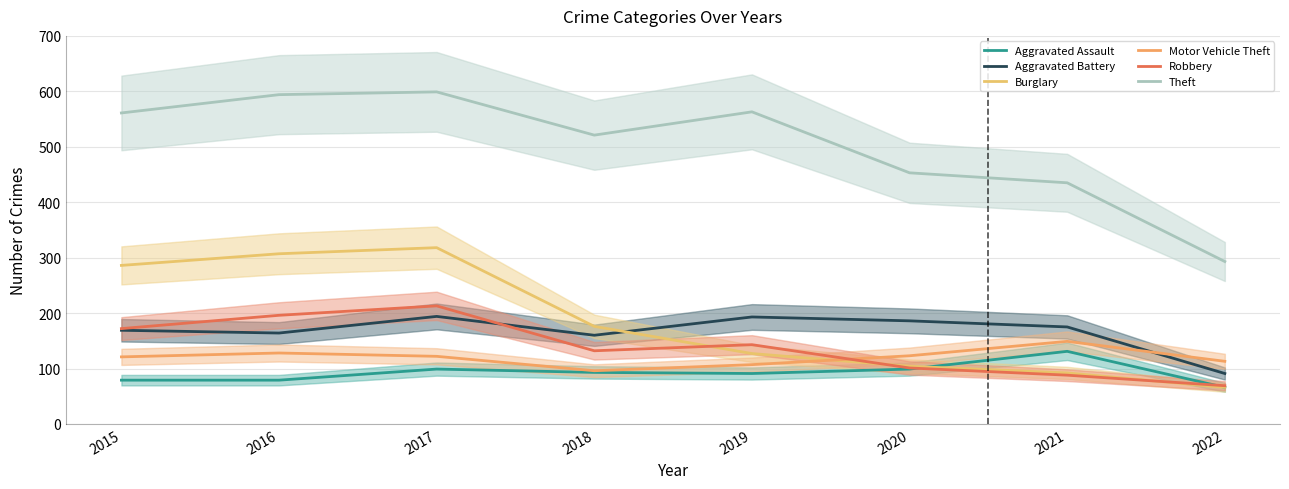

Where is Aggravated Battery nearest to the value 142?

2018